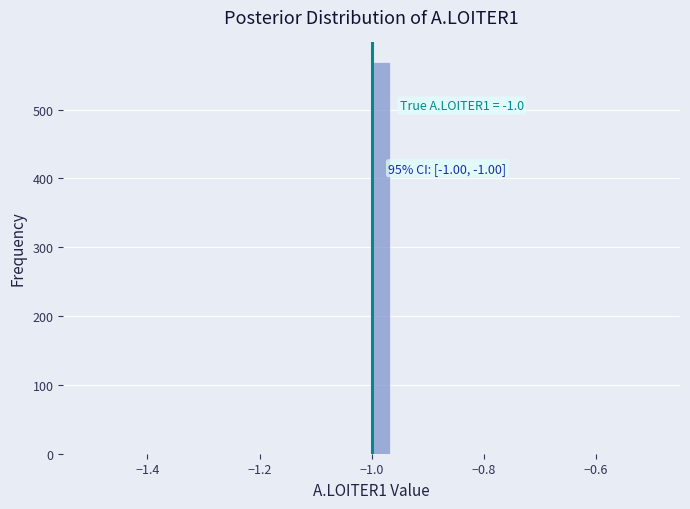

Read against the x-axis, roughly where is the centre of the tallest bar?

-0.98